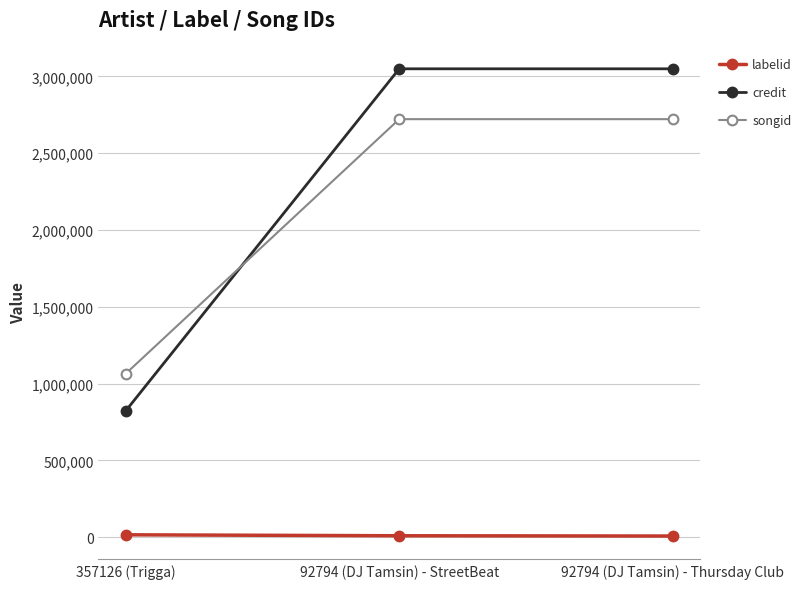

How many lines are shown in the chart?

3